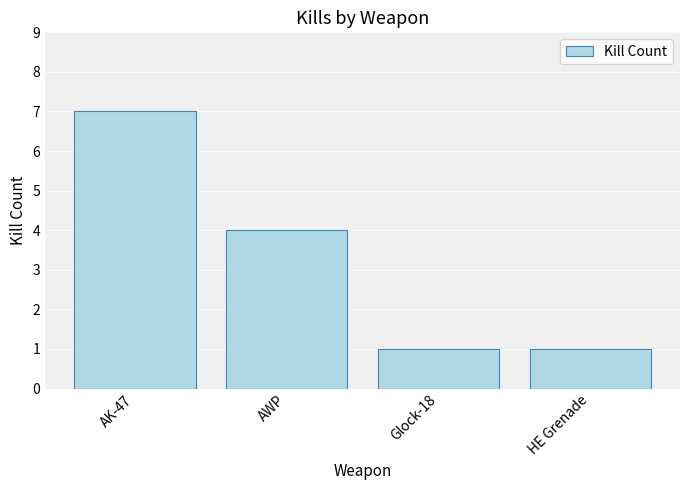

What is the label of the 2nd bar from the left?

AWP